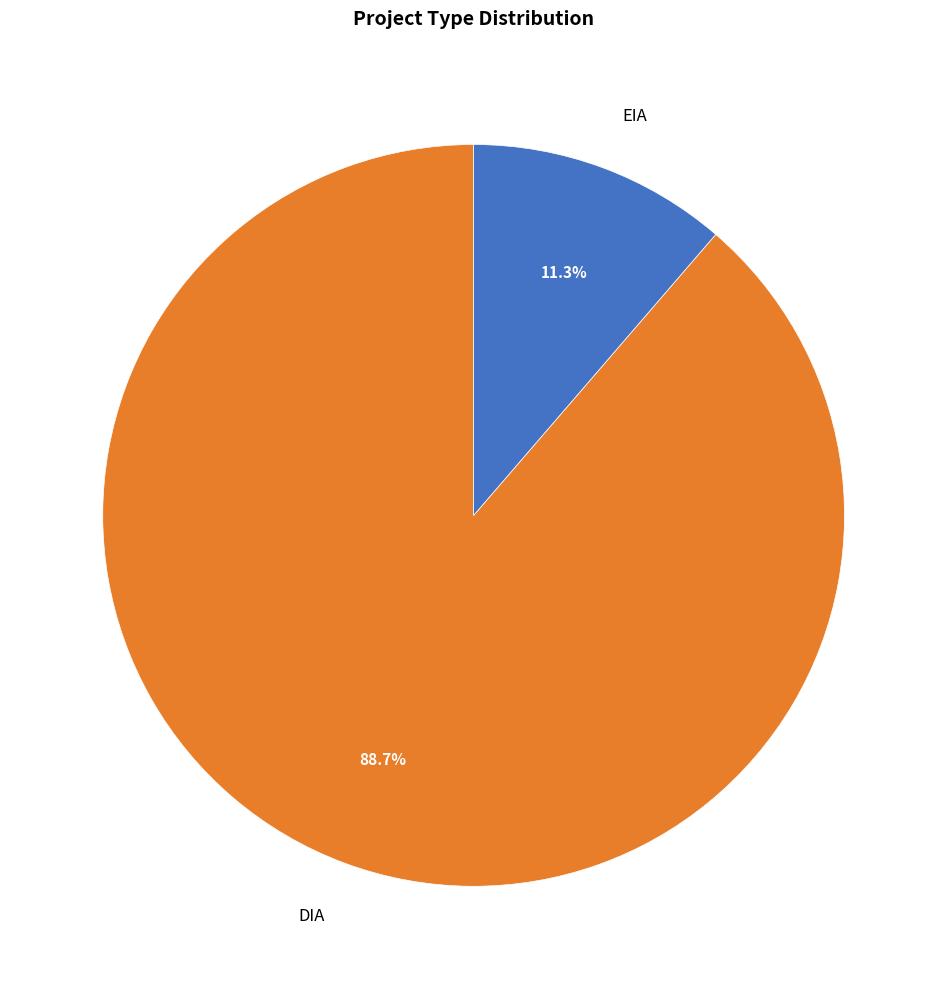

Which category accounts for the majority?

DIA